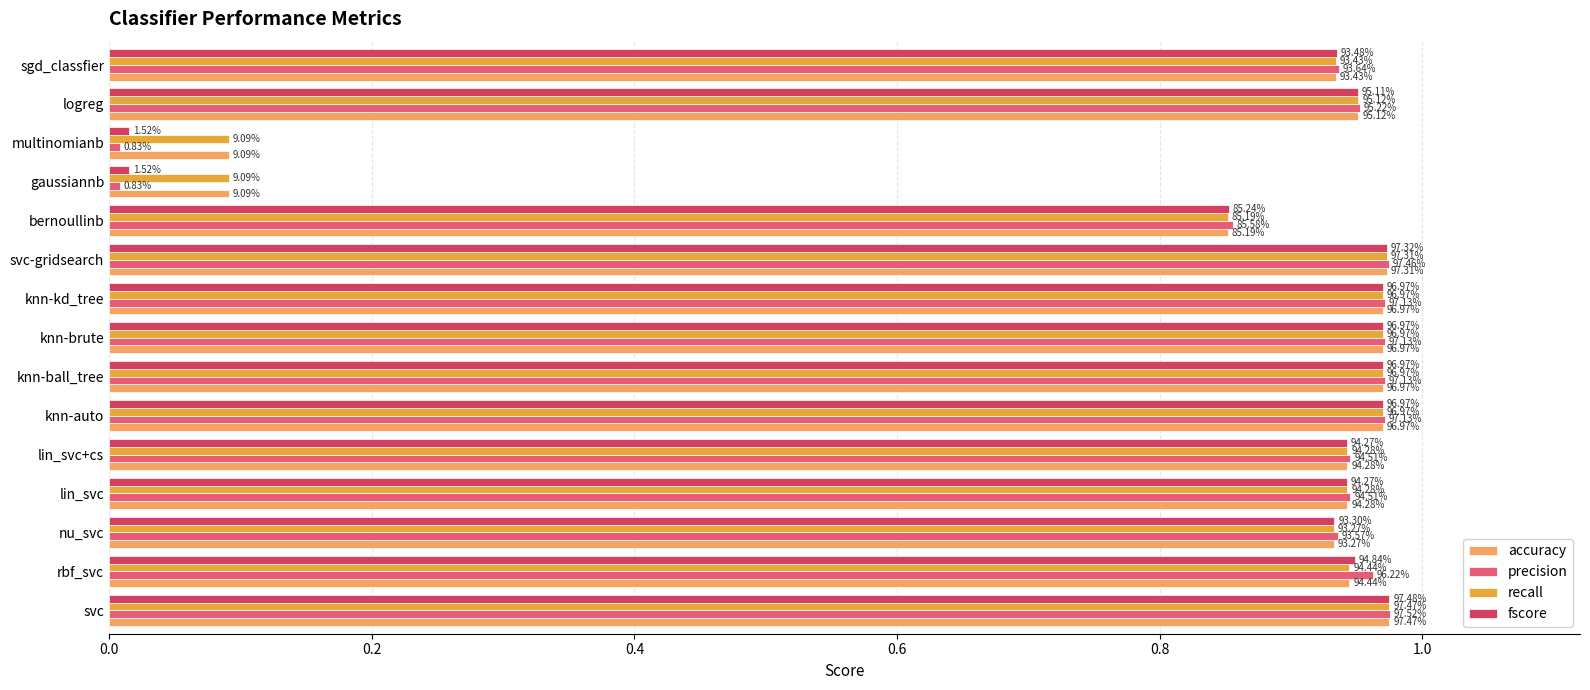

Are the bars grouped side by side (vs. stacked)?

Yes